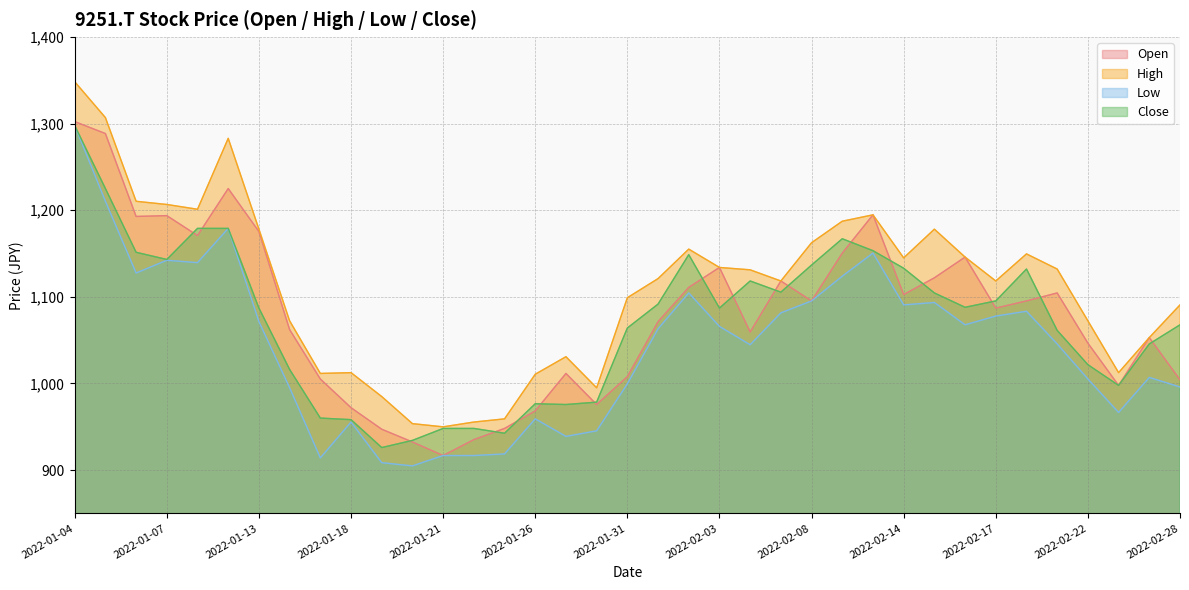

What is the difference between the High values at 2022-01-25 and 2022-02-04?

172.1